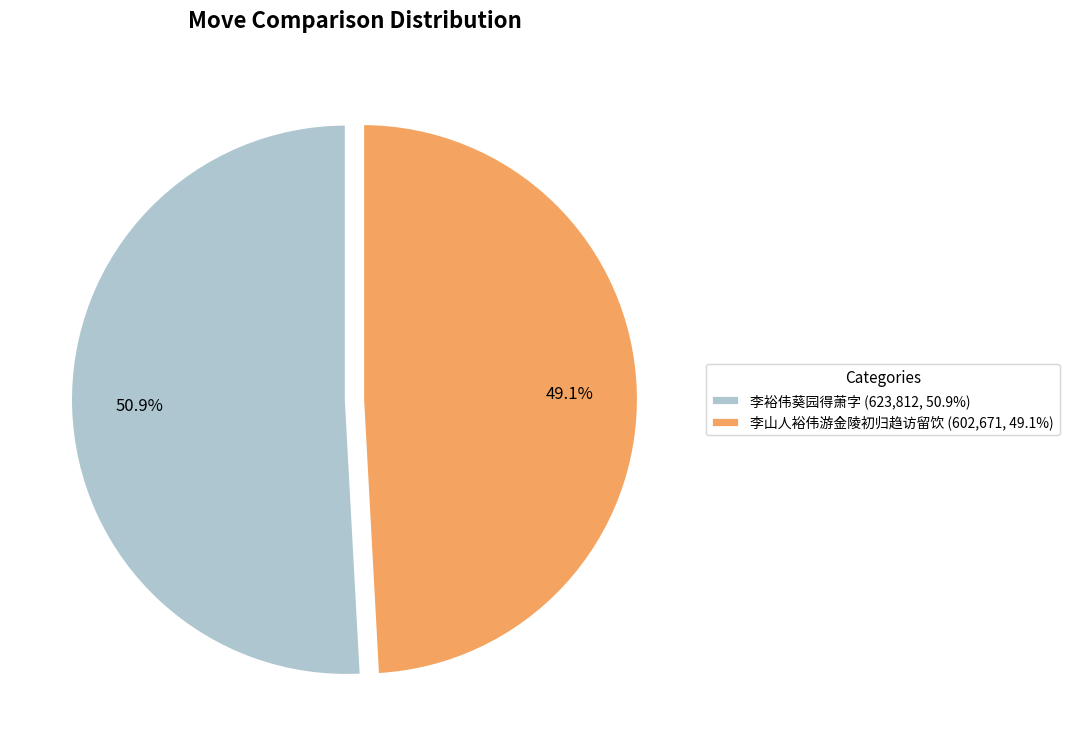

What is the largest slice in the pie chart?

李裕伟葵园得萧字